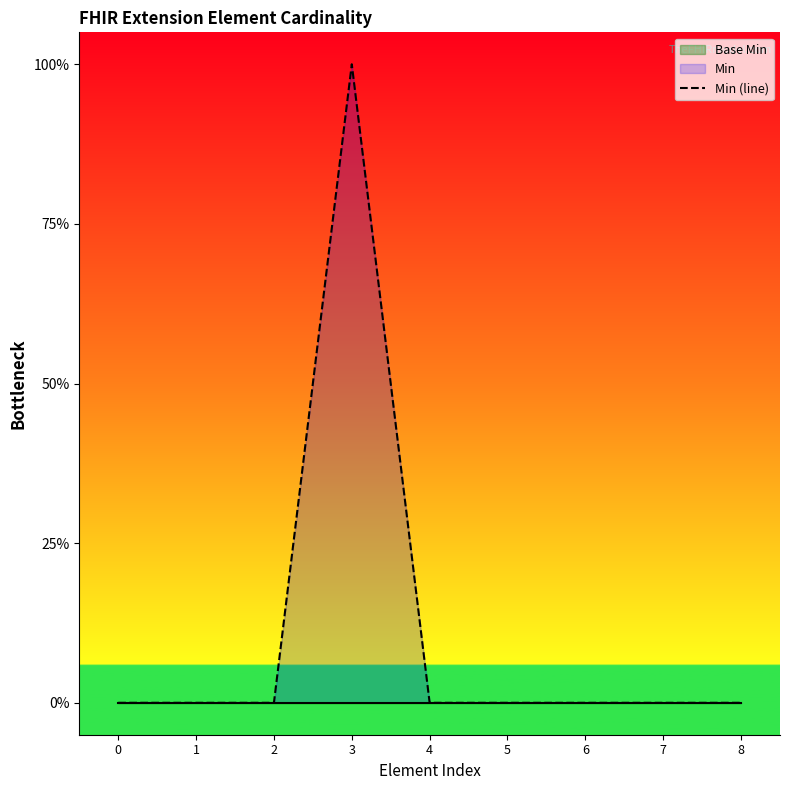

Reading left to right, extract all data points from this chart.

0=0	1=0	2=0	3=1	4=0	5=0	6=0	7=0	8=0